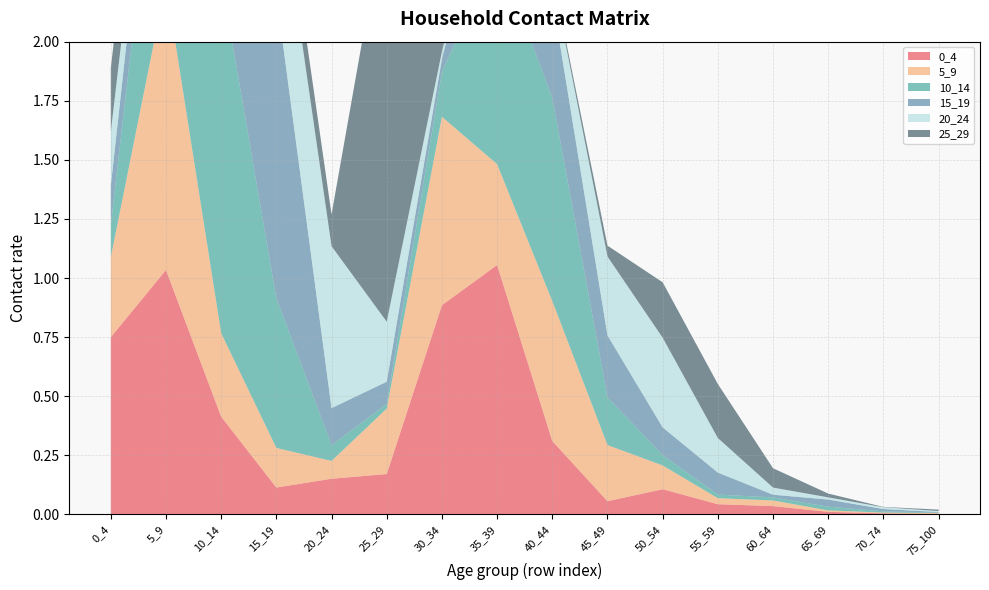

Reading left to right, extract all data points from this chart.

0_4: 0.7	1.0	0.4	0.1	0.2	0.2	0.9	1.1	0.3	0.1	0.1	0.0	0.0	0.0	0.0	0.0
5_9: 0.3	1.2	0.4	0.2	0.1	0.3	0.8	0.4	0.6	0.2	0.1	0.0	0.0	0.0	0.0	0.0
10_14: 0.1	1.0	1.5	0.6	0.1	0.0	0.2	0.9	0.9	0.2	0.0	0.0	0.0	0.0	0.0	0.0
15_19: 0.2	0.3	0.5	1.3	0.2	0.1	0.1	0.5	0.4	0.3	0.1	0.1	0.0	0.0	0.0	0.0
20_24: 0.2	0.1	0.1	0.6	0.7	0.3	0.0	0.0	0.1	0.3	0.4	0.1	0.0	0.0	0.0	0.0
25_29: 0.3	0.3	0.0	0.1	0.1	1.8	0.3	0.0	0.0	0.0	0.2	0.2	0.1	0.0	0.0	0.0